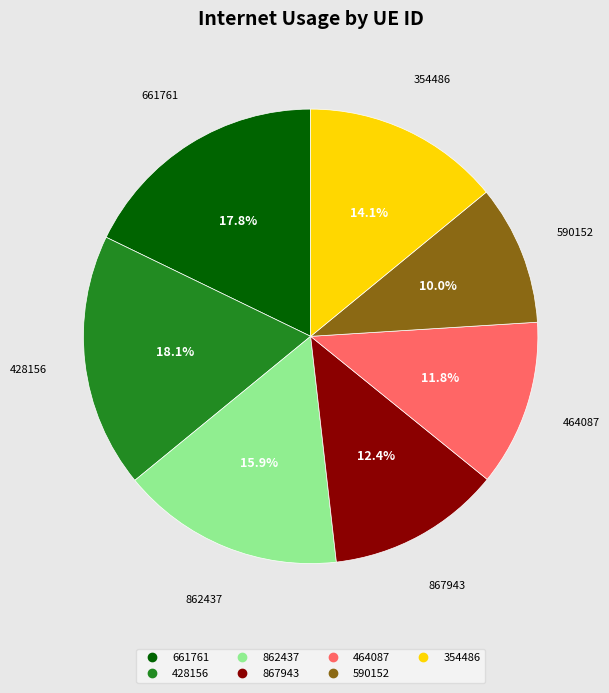

Does 464087 represent more than half of the total?

No